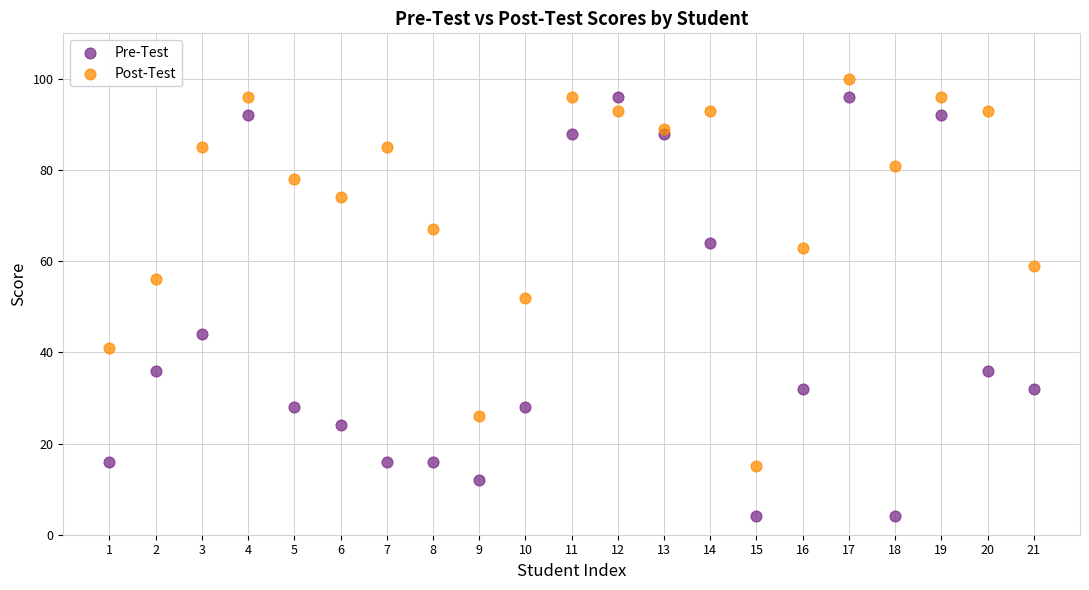

What are all the series names shown in the legend?

Pre-Test, Post-Test